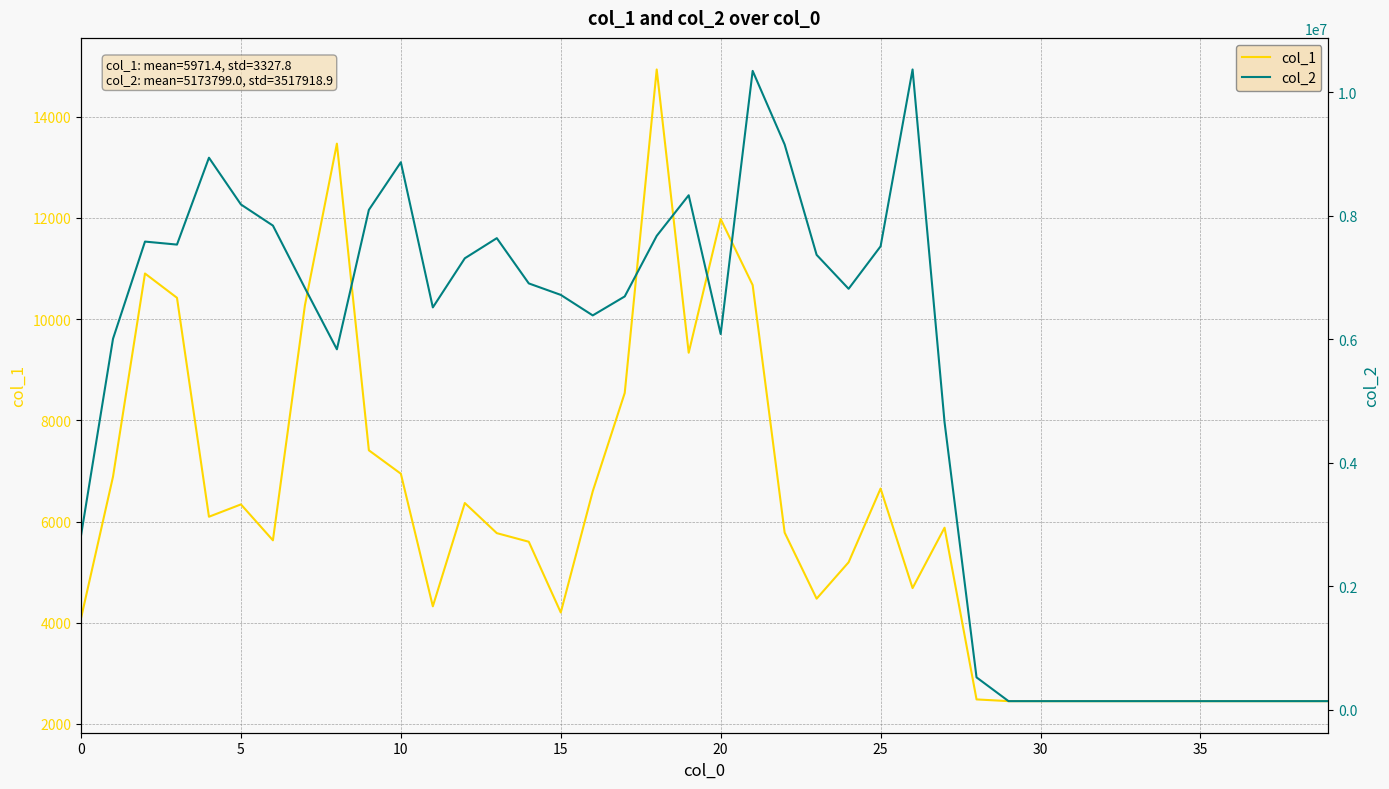

Between 22 and 26, which series saw the biggest shift?

col_2